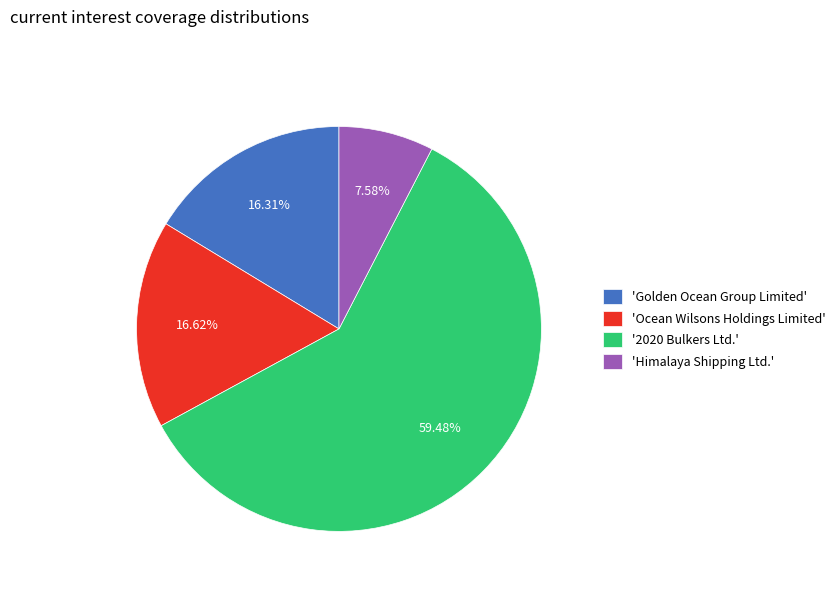

Is there a majority slice in this chart?

Yes